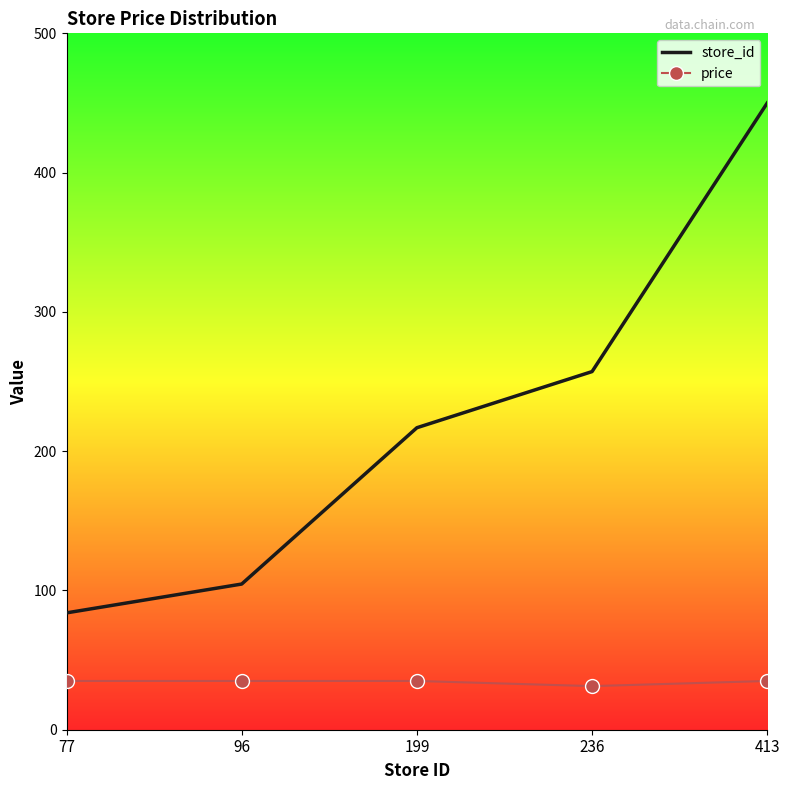

List the series in order of their overall mean, lowest first.

price, store_id